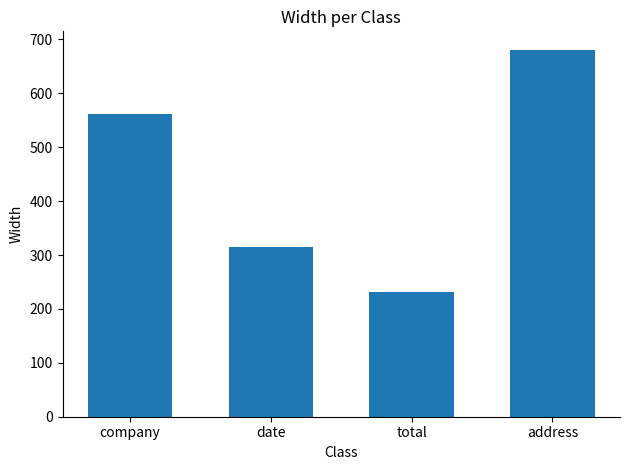

What is the maximum value shown in the chart?

681.0